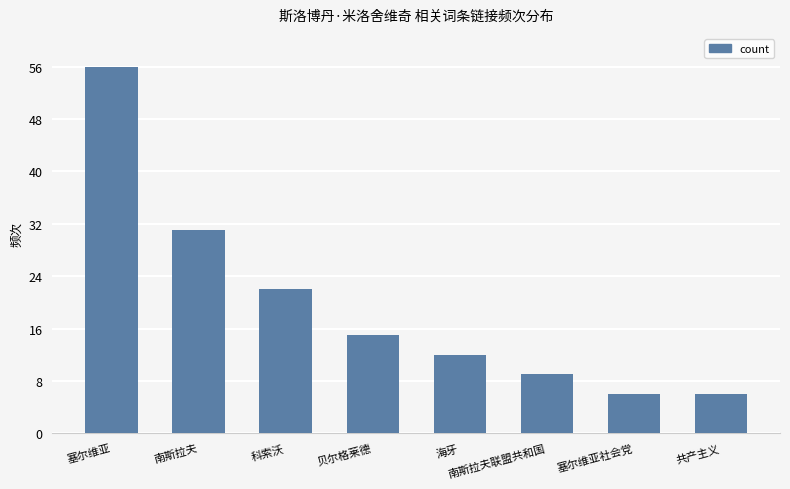

Reading left to right, what are all the values shown in this chart?

56	31	22	15	12	9	6	6